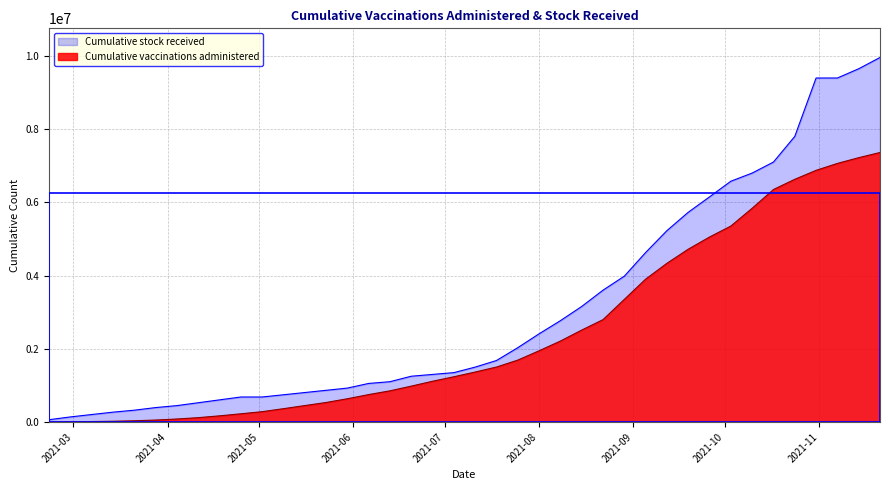

What is the label of the 25th point from the right?

2021-06-06